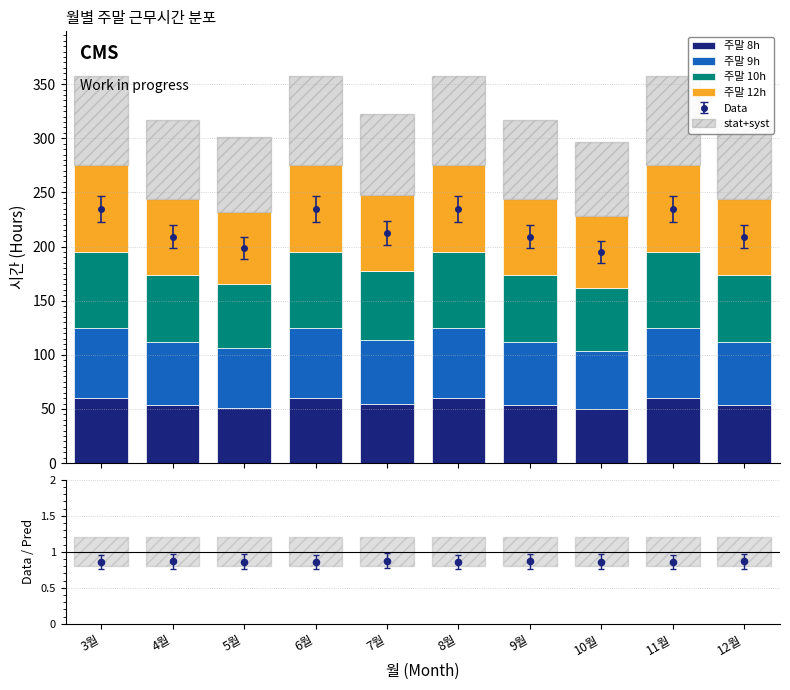

Which series contains the lowest Y value?

stat+syst